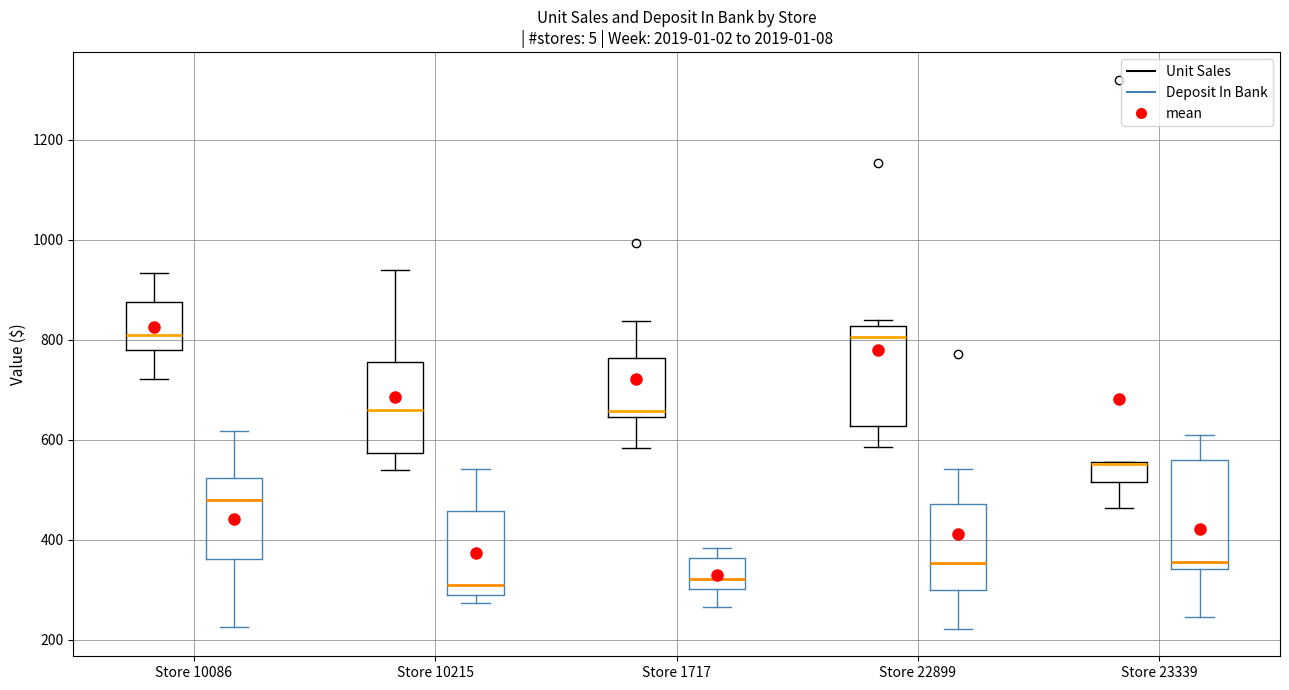

Reading left to right, read every box against the y-axis: the position of its median line, the range the box covers, and the ends of its whiskers. The values are not printed on the chart, so give them approximately, as read against the axis.

Store 10086 (Unit Sales): median 800, box 780 to 880, whiskers 720 to 940
Store 10086 (Deposit In Bank): median 480, box 360 to 520, whiskers 220 to 620
Store 10215 (Unit Sales): median 660, box 580 to 760, whiskers 540 to 940
Store 10215 (Deposit In Bank): median 300 (just above the box's lower edge), box 300 to 460, whiskers 280 to 540
Store 1717 (Unit Sales): median 660, box 640 to 760, whiskers 580 to 840
Store 1717 (Deposit In Bank): median 320, box 300 to 360, whiskers 260 to 380
Store 22899 (Unit Sales): median 800, box 620 to 820, whiskers 580 to 840
Store 22899 (Deposit In Bank): median 360, box 300 to 480, whiskers 220 to 540
Store 23339 (Unit Sales): median 560 (drawn on the box's upper edge), box 520 to 560, whiskers 460 to 560
Store 23339 (Deposit In Bank): median 360, box 340 to 560, whiskers 240 to 600